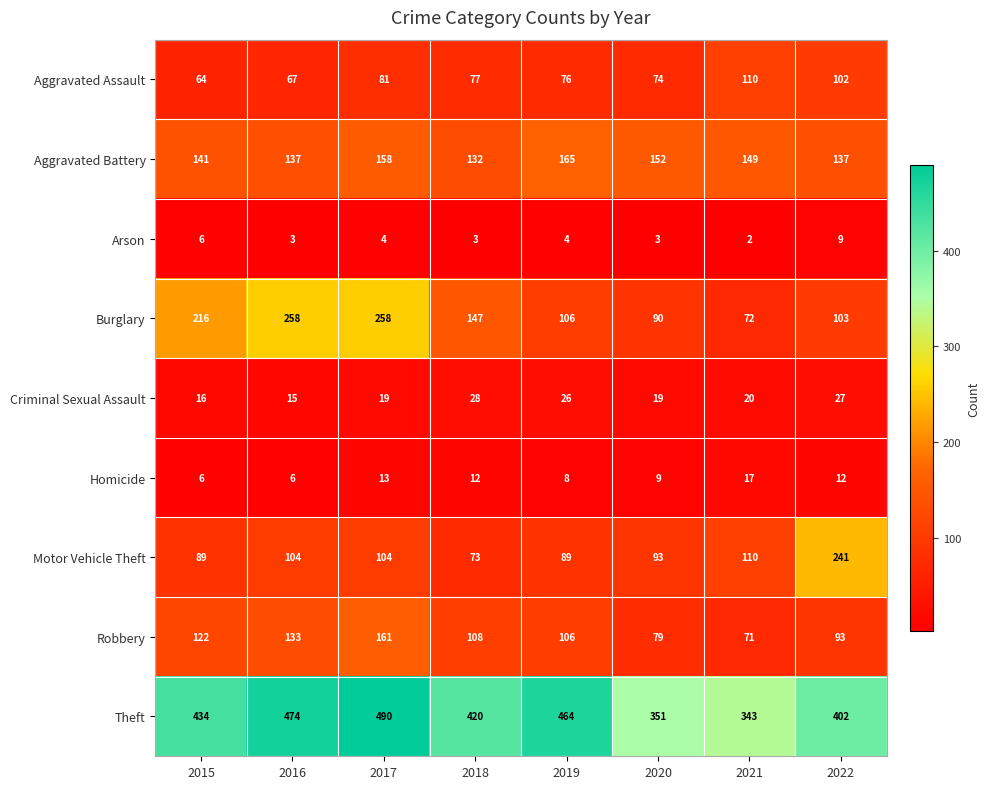

Which series has the largest total across all categories?

Theft